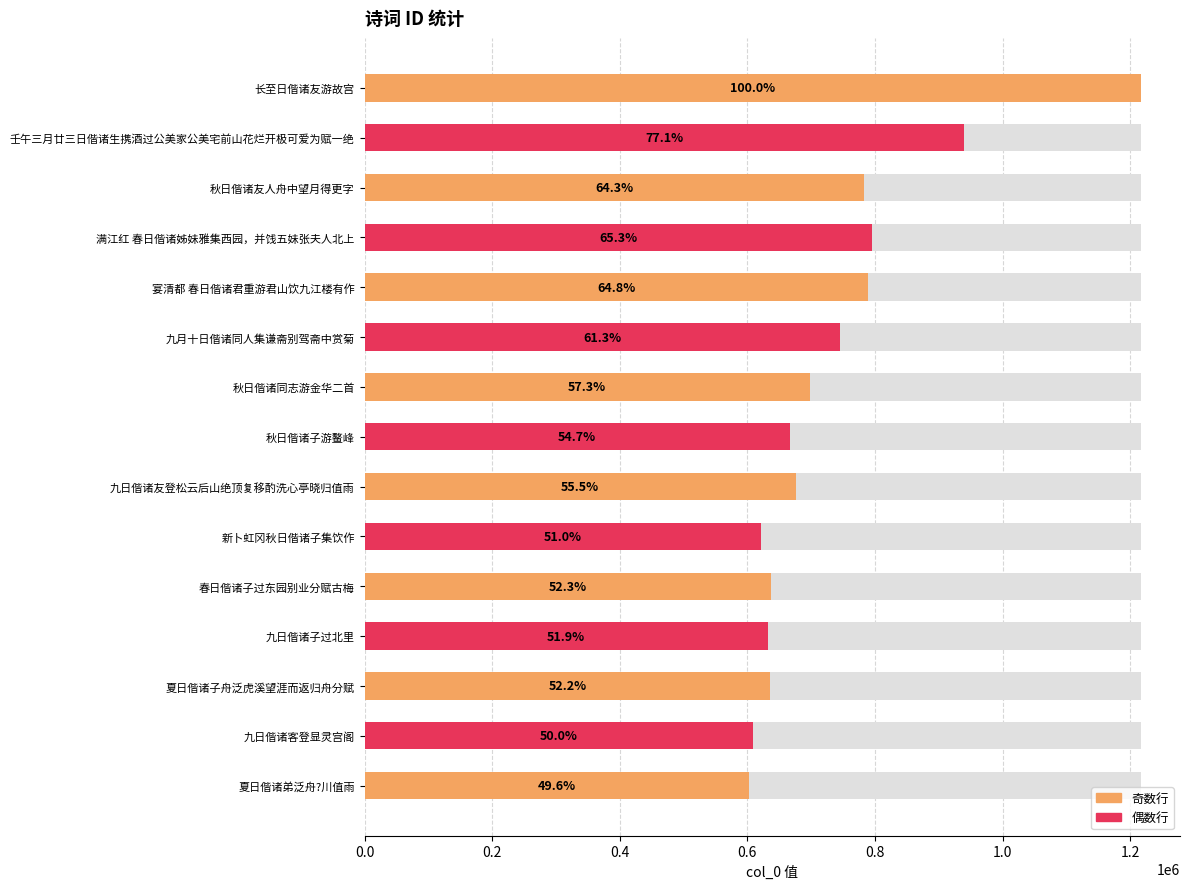

How many bars are there in total?

15